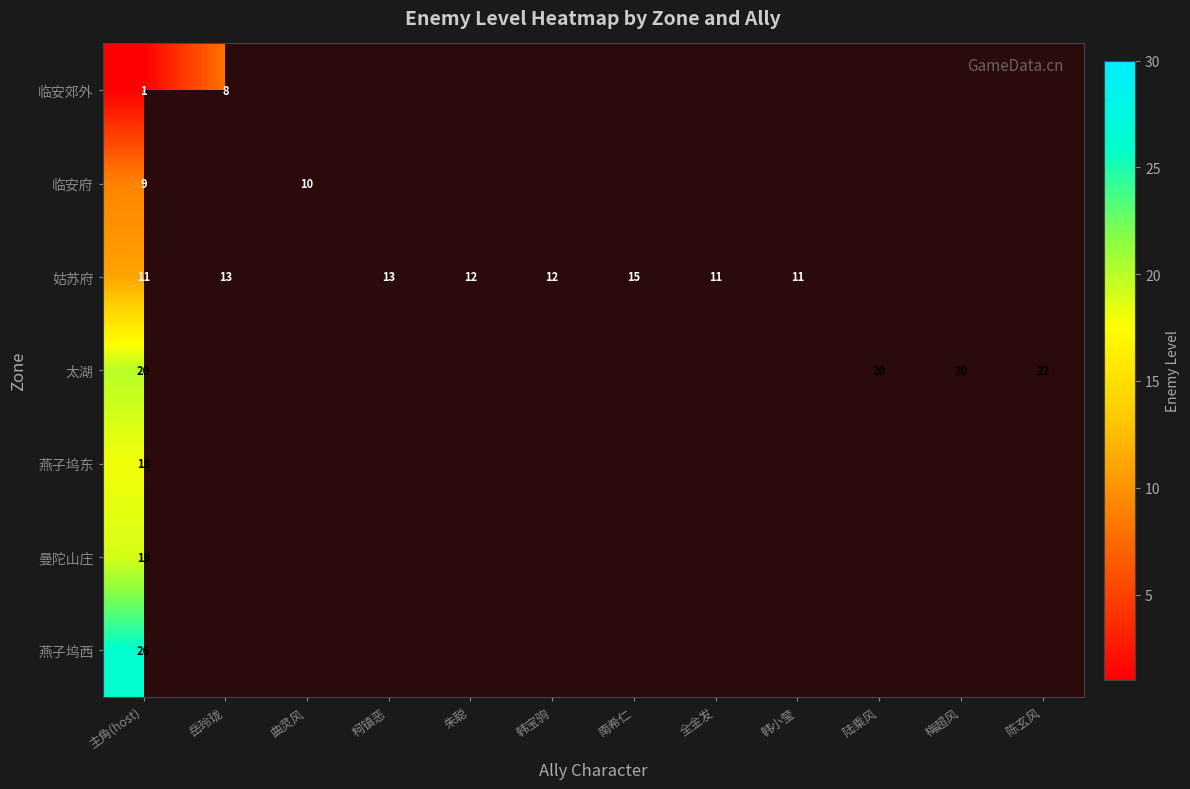

The value of 姑苏府 at 岳玲珑 is 23. True or false?

False